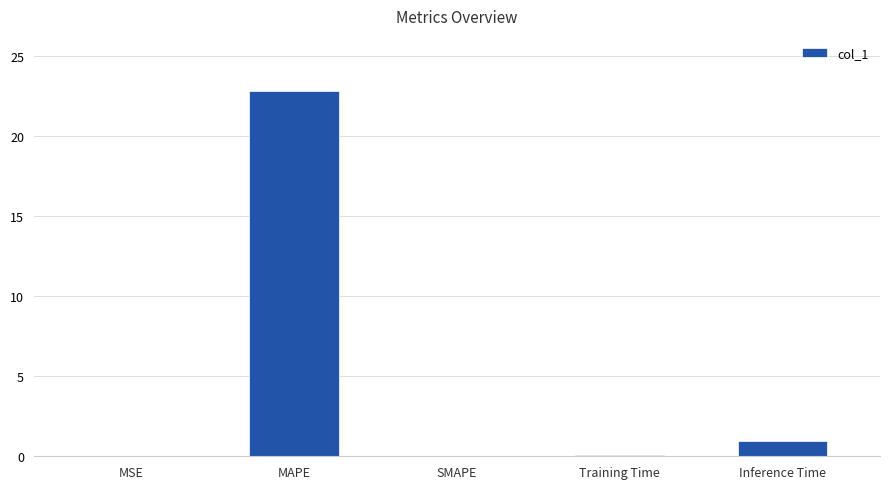

Which category has the highest value across all series?

MAPE